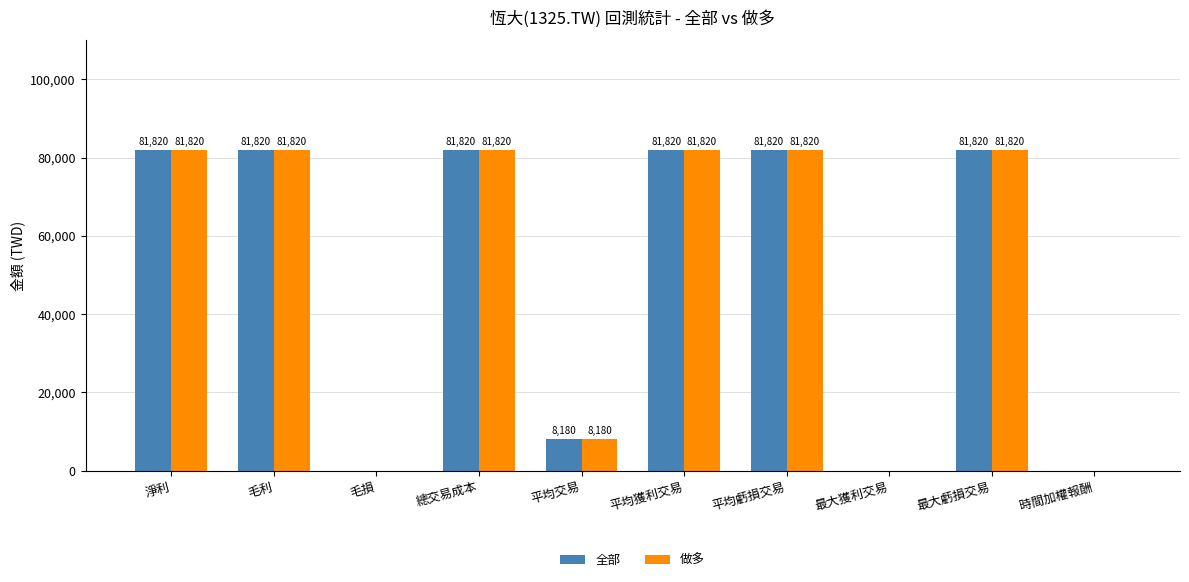

How many values in 全部 are above zero?

7